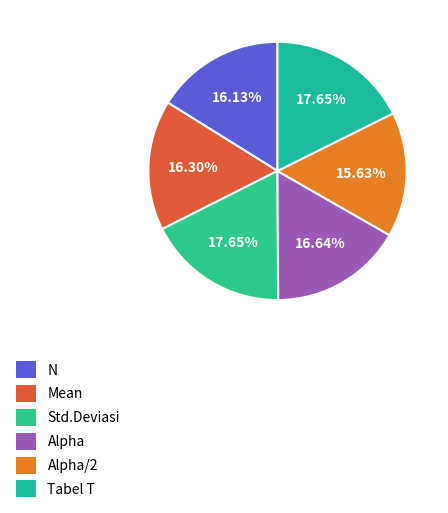

Is there any slice that represents more than half of the pie?

No